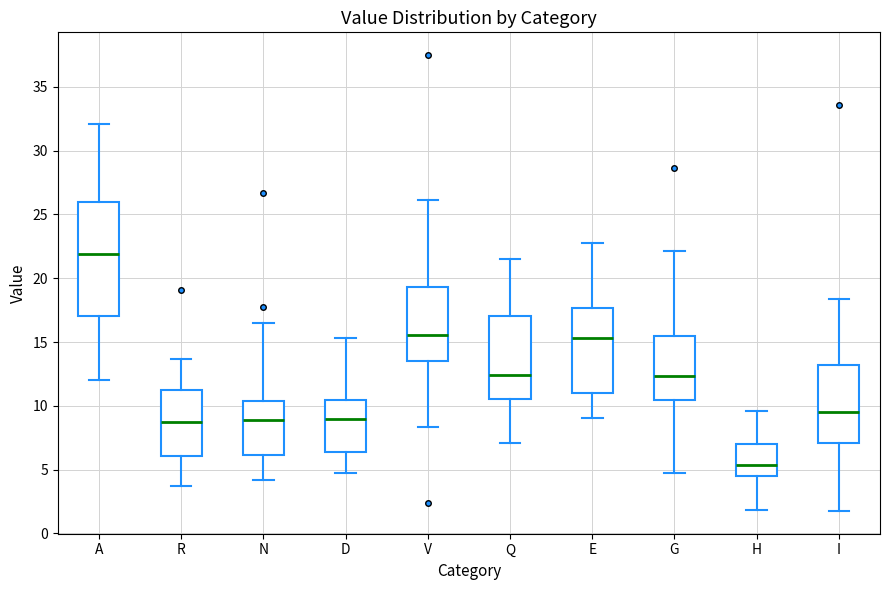

Where is the lower edge of the box for V on the y-axis? The values are not printed on the chart, so give them approximately, as read against the axis.

13.5